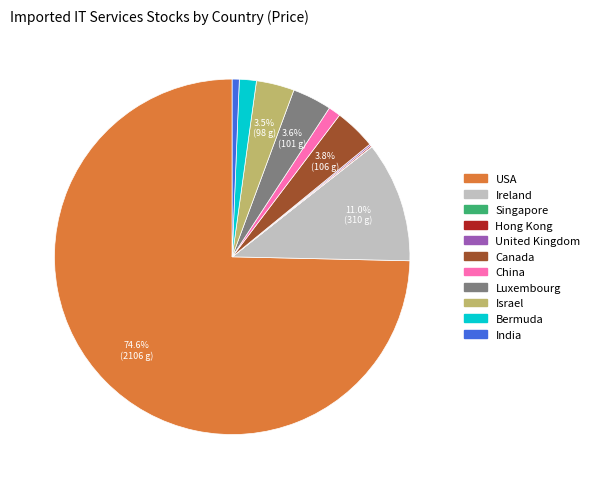

What is the largest slice in the pie chart?

USA